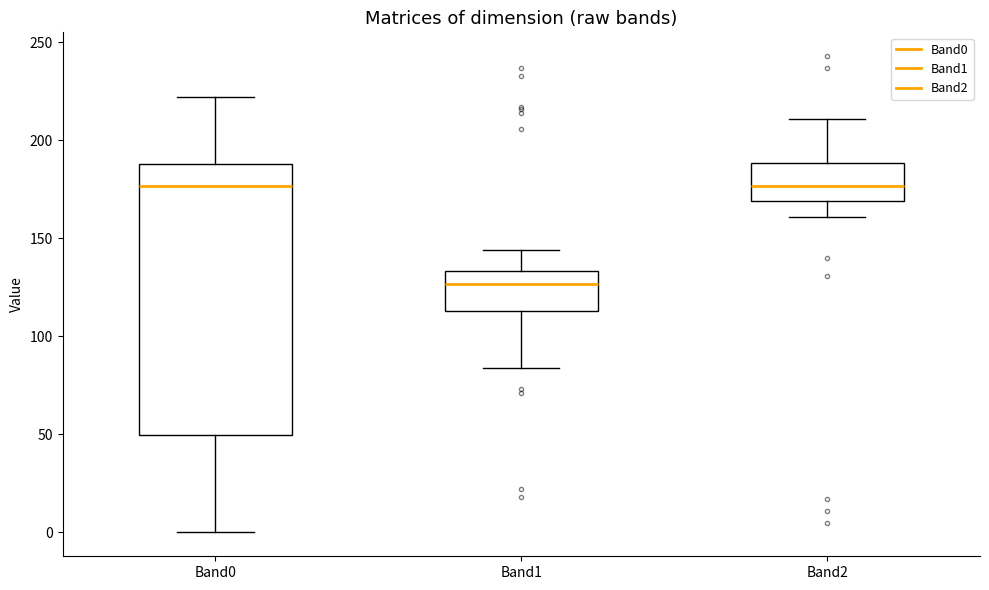

Where is the upper edge of the box for Band0 on the y-axis? The values are not printed on the chart, so give them approximately, as read against the axis.

190